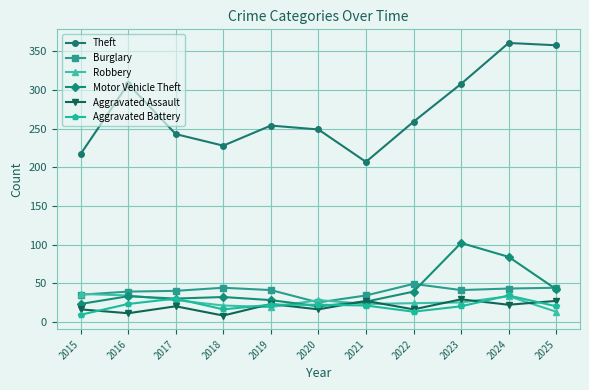

Is it true that Burglary equals 41 at 2023?

True